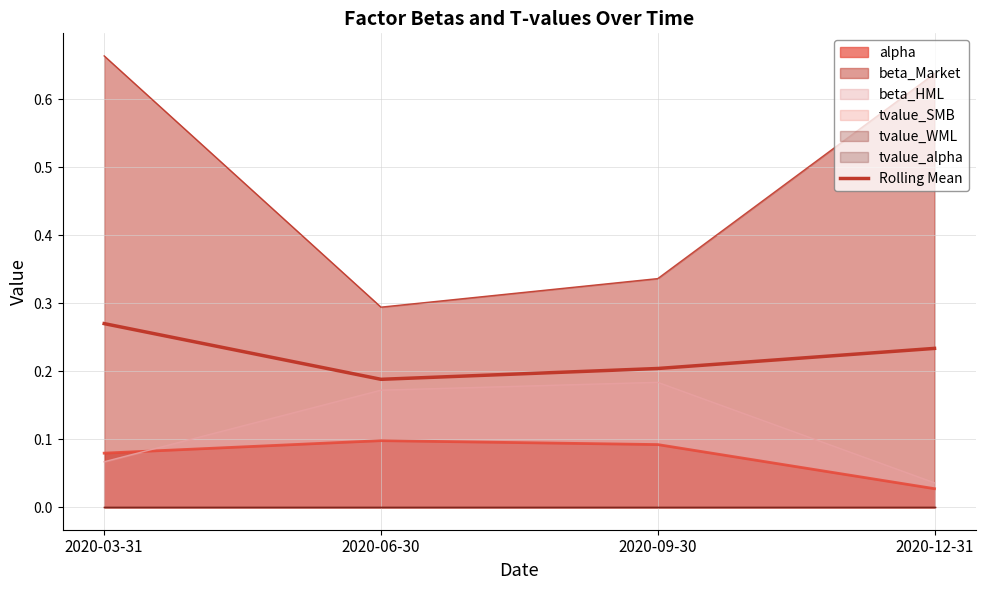

What is the label of the 2nd point from the right?

2020-09-30